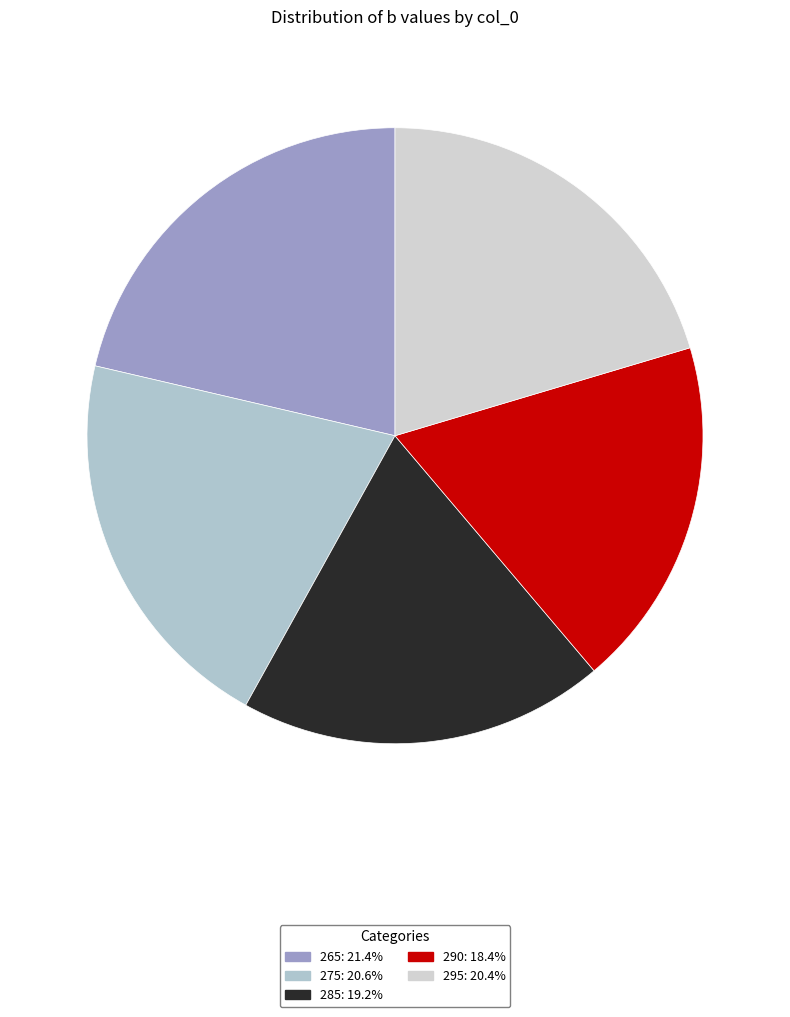

True or false: 295 accounts for 20% of the total.

True